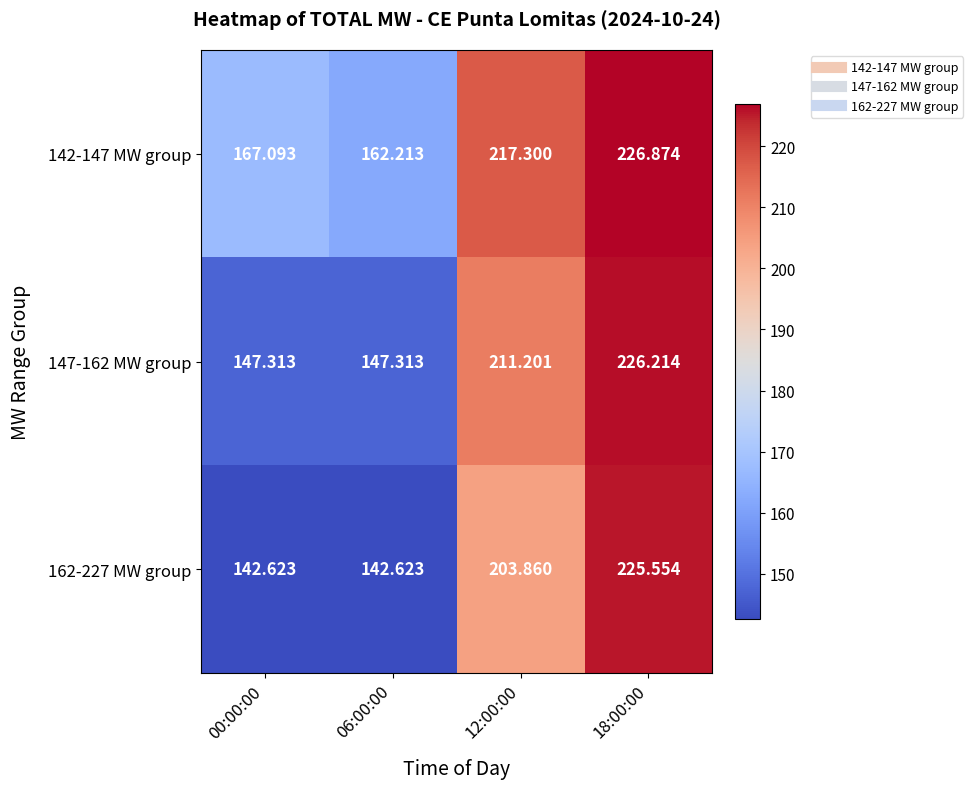

Is the value of 142-147 MW group at 18:00:00 greater than the value of 162-227 MW group at 18:00:00?

Yes